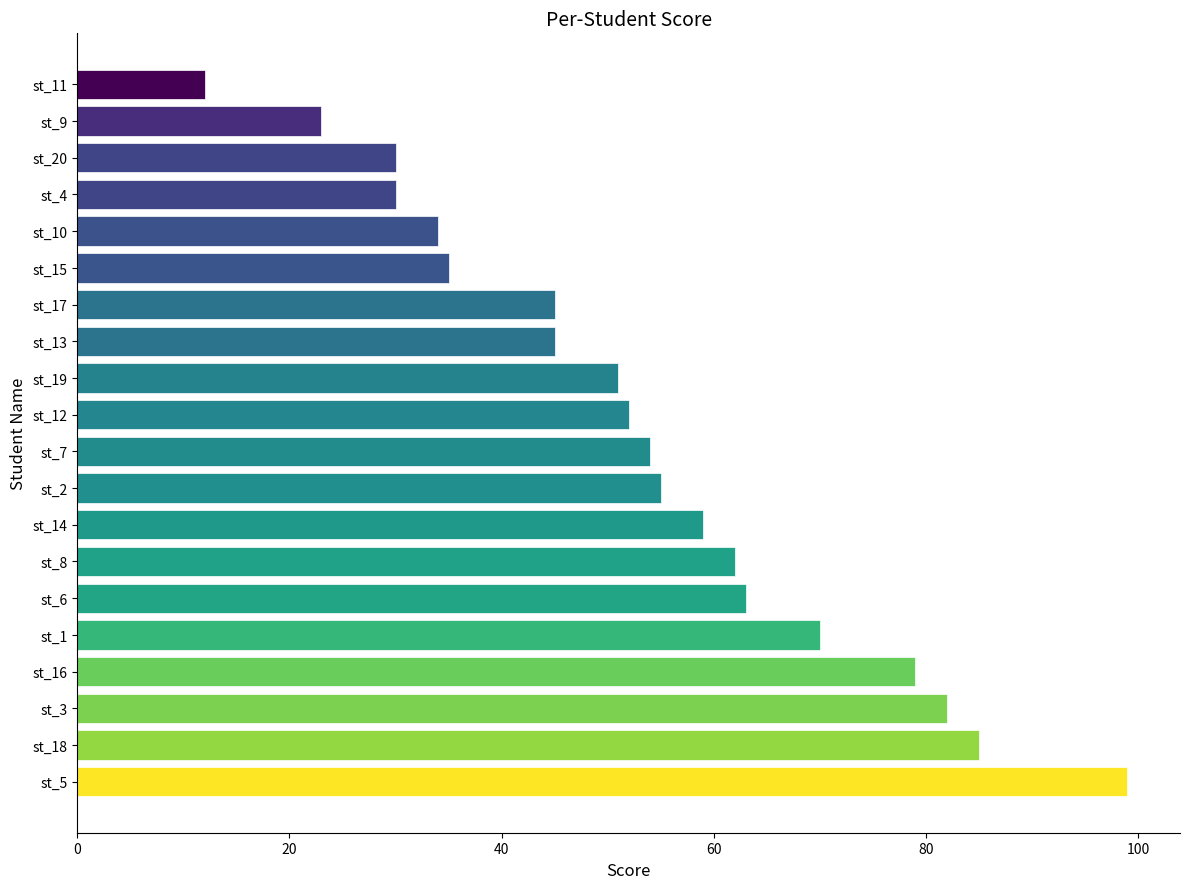

Does the chart contain any negative values?

No